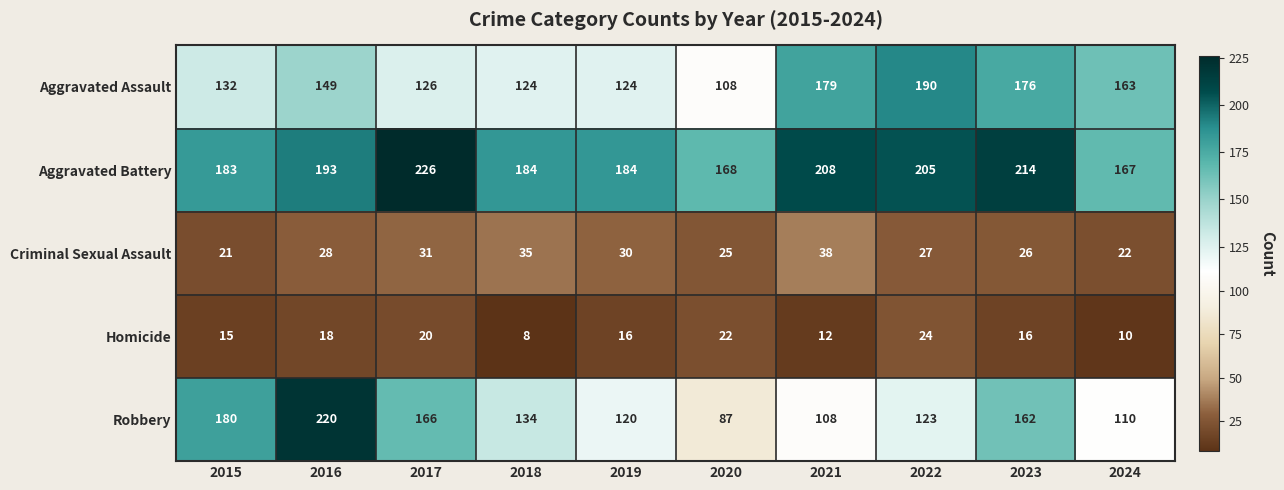

How many series are shown in this chart?

5